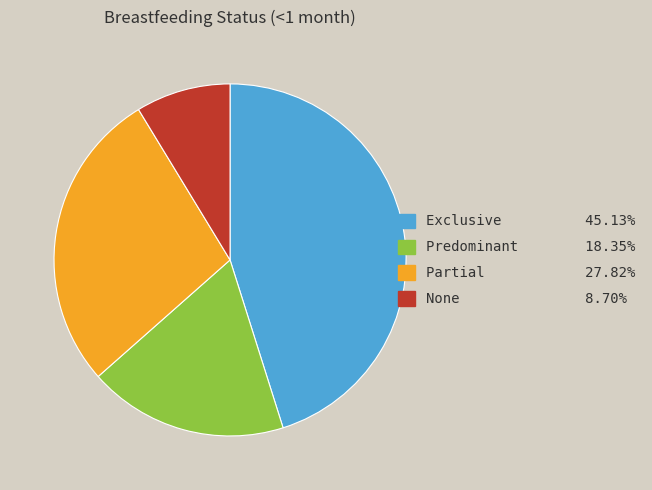

Is there a majority slice in this chart?

No